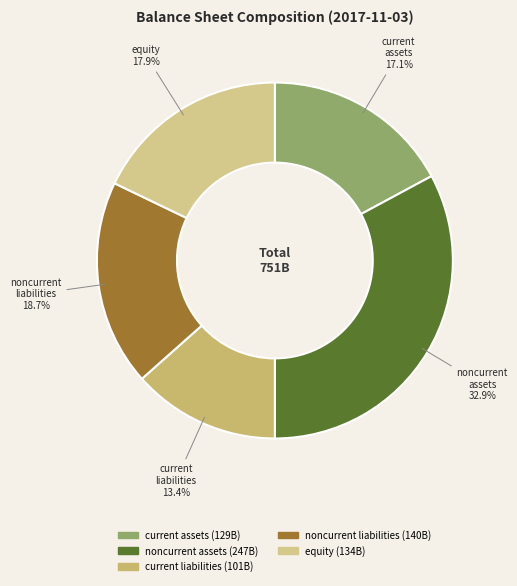

How many segments does this pie chart have?

5